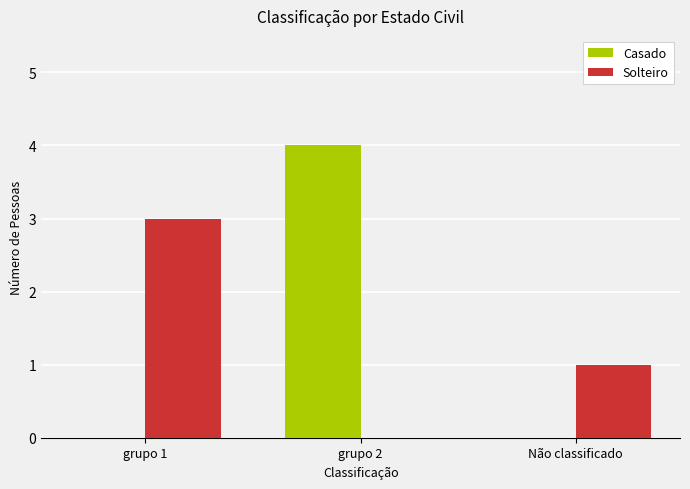

True or false: Solteiro has a value of -2 at grupo 2.

False